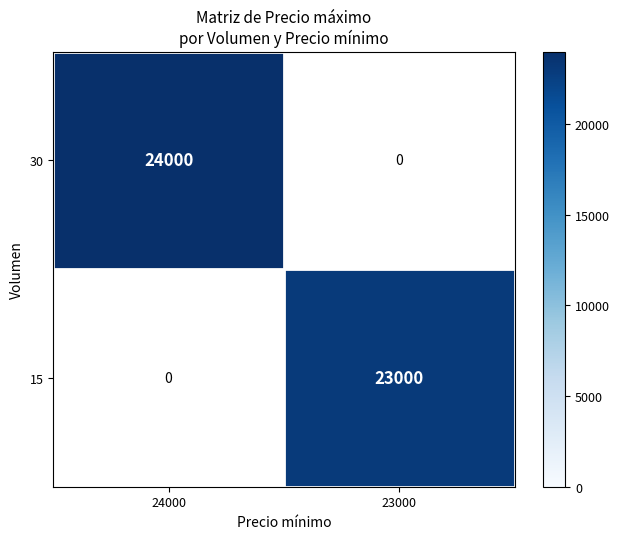

The value of 30 at 24000 is 24000. True or false?

True